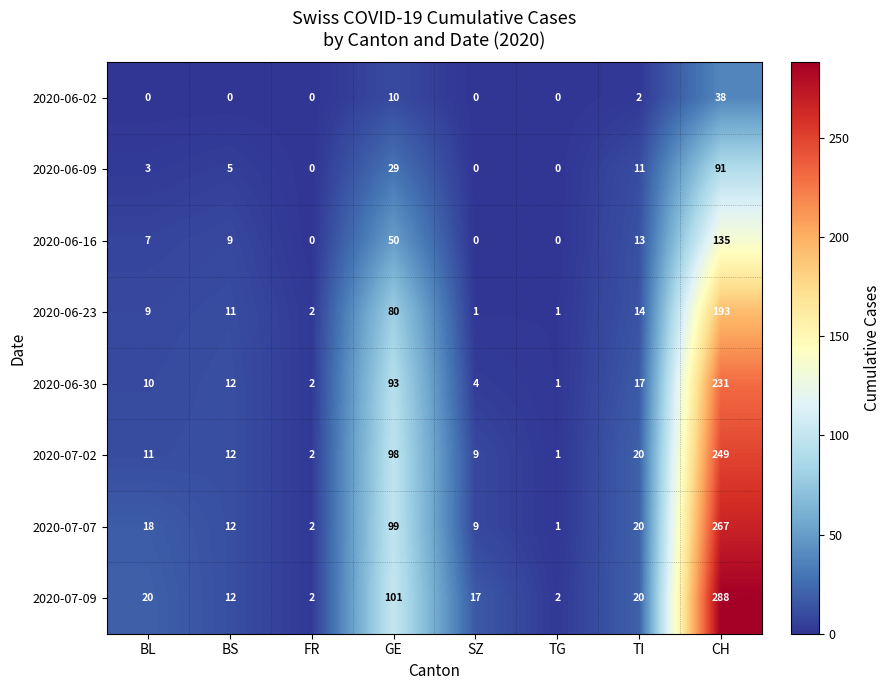

List the labels in order of 2020-06-30 value, largest first.

CH, GE, TI, BS, BL, SZ, FR, TG